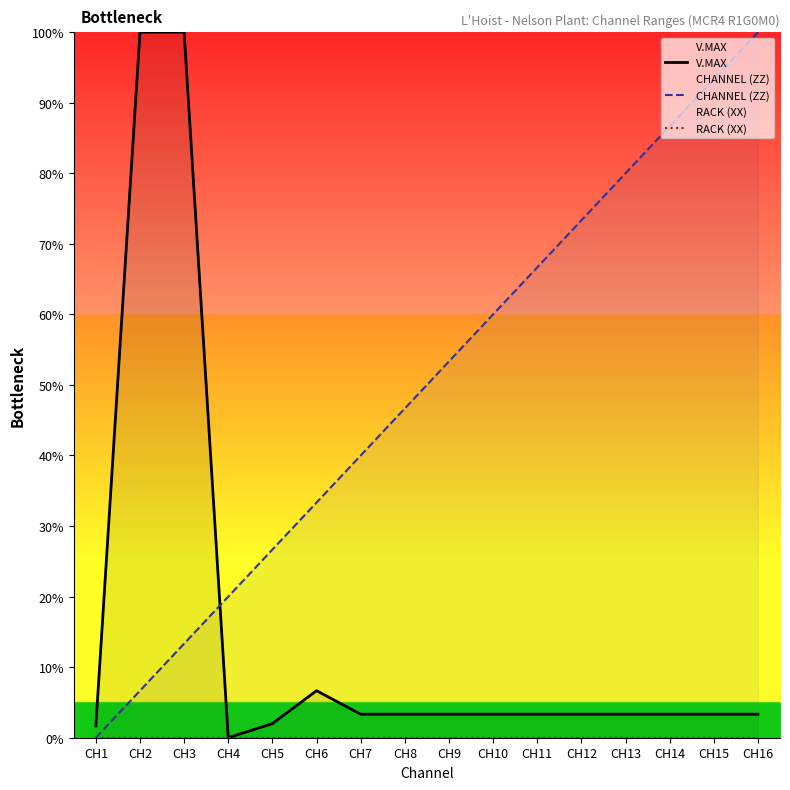

List the series in order of their peak value, highest first.

V.MAX, CHANNEL (ZZ), RACK (XX)